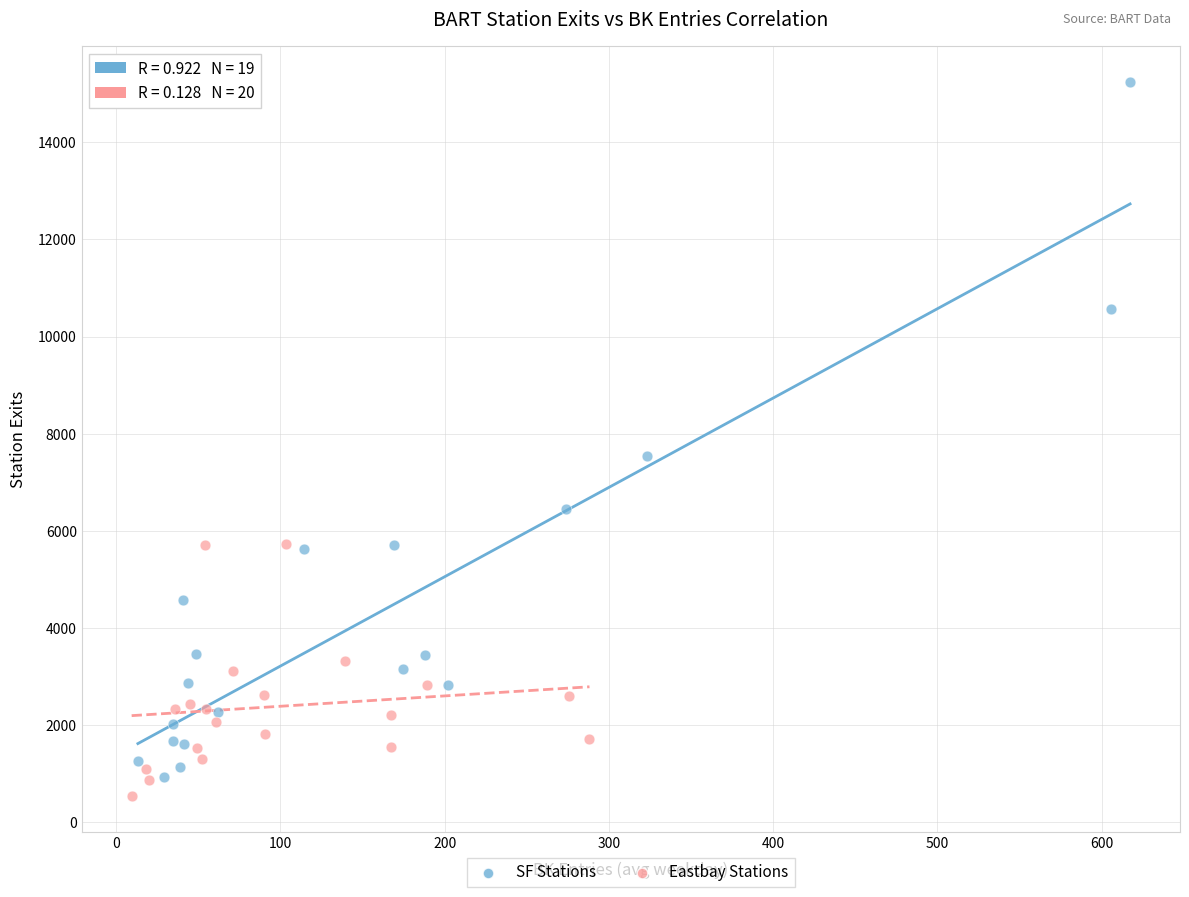

What are all the series names shown in the legend?

SF Stations, Eastbay Stations